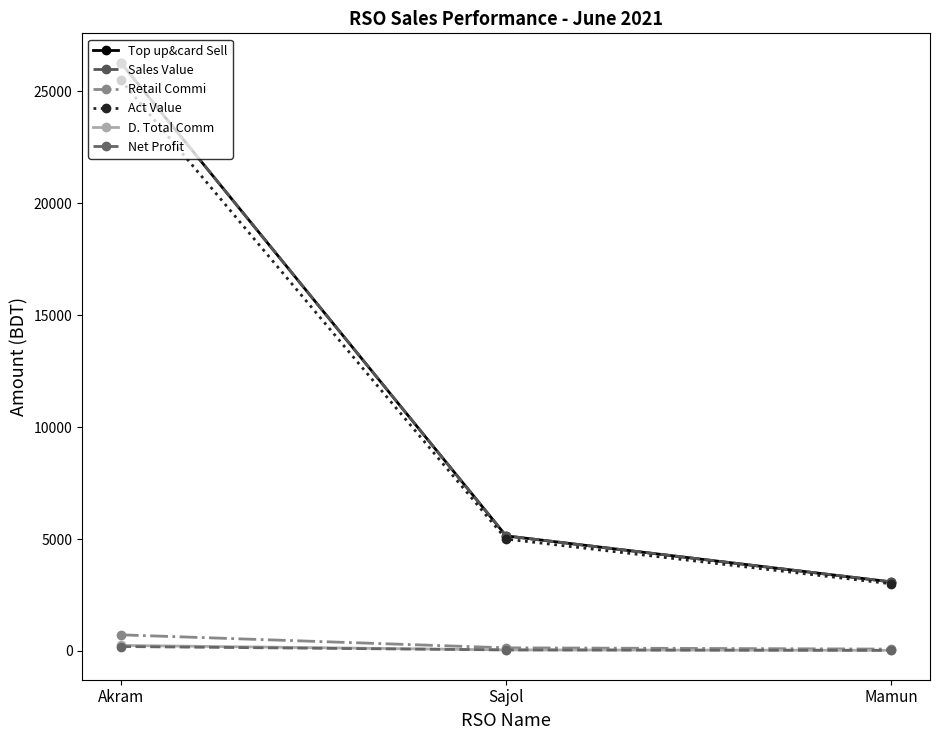

Is this an area chart (filled region under the line)?

No